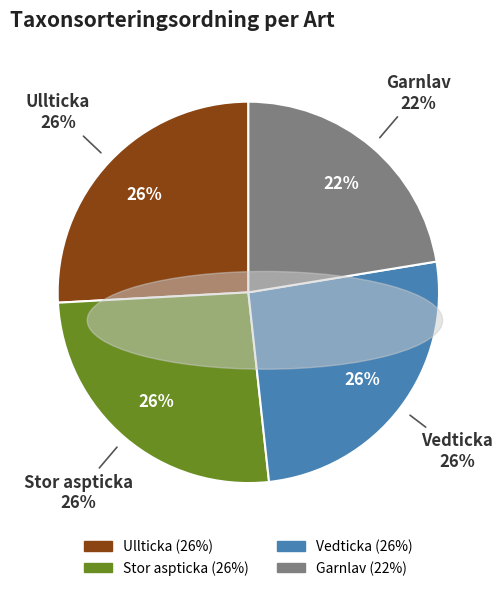

Does Vedticka account for over 50% of the chart?

No